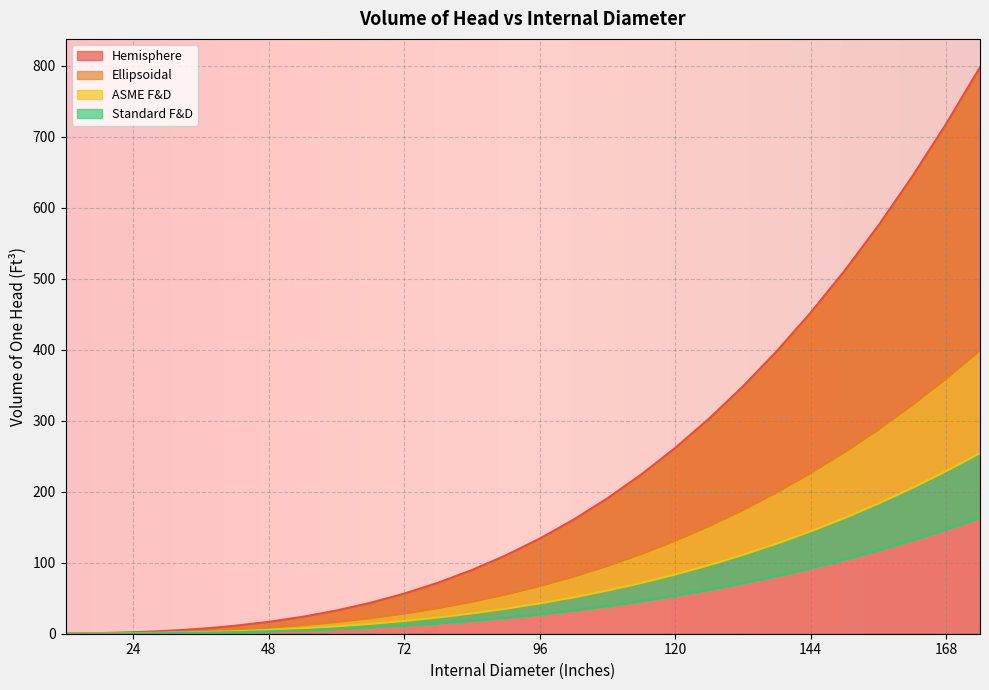

Reading left to right, list all the values displayed in this chart.

Hemisphere: 0.3	0.4	0.6	0.9	1.2	1.6	2.1	2.7	3.3	4.1	5.0	6.0	7.1	8.3	9.7	11.2	16.8	23.9	32.7	43.6	56.5	71.9	89.8	110.4	134.0	160.8	190.9	224.5	261.8	303.1	348.5	398.2	452.4	511.3	575.2	644.1	718.4	798.1
Ellipsoidal: 0.1	0.2	0.3	0.4	0.6	0.8	1.0	1.3	1.7	2.0	2.5	3.0	3.5	4.2	4.8	5.6	8.4	11.9	16.4	21.8	28.3	35.9	44.9	55.2	67.0	80.4	95.4	112.2	130.9	151.5	174.2	199.1	226.2	255.7	287.6	322.1	359.2	399.1
ASME F&D: 0.1	0.1	0.2	0.3	0.4	0.5	0.7	0.8	1.1	1.3	1.6	1.9	2.3	2.7	3.1	3.6	5.3	7.6	10.4	13.9	18.0	22.9	28.6	35.2	42.8	51.3	60.9	71.6	83.5	96.7	111.1	127.0	144.3	163.1	183.4	205.4	229.1	254.6
Standard F&D: 0.1	0.1	0.1	0.2	0.2	0.3	0.4	0.5	0.7	0.8	1.0	1.2	1.4	1.7	2.0	2.3	3.4	4.9	6.7	8.9	11.6	14.7	18.4	22.6	27.4	32.9	39.1	46.0	53.6	62.0	71.3	81.5	92.6	104.7	117.8	131.9	147.1	163.4